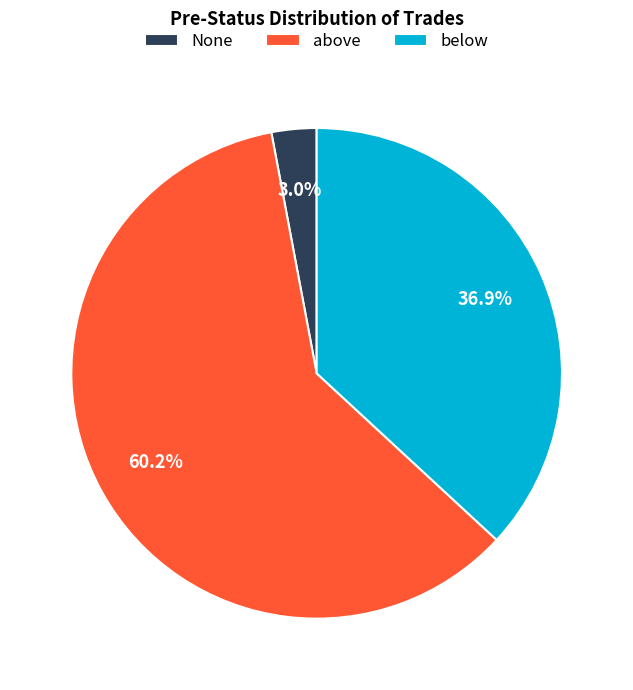

How many slices are in this pie chart?

3